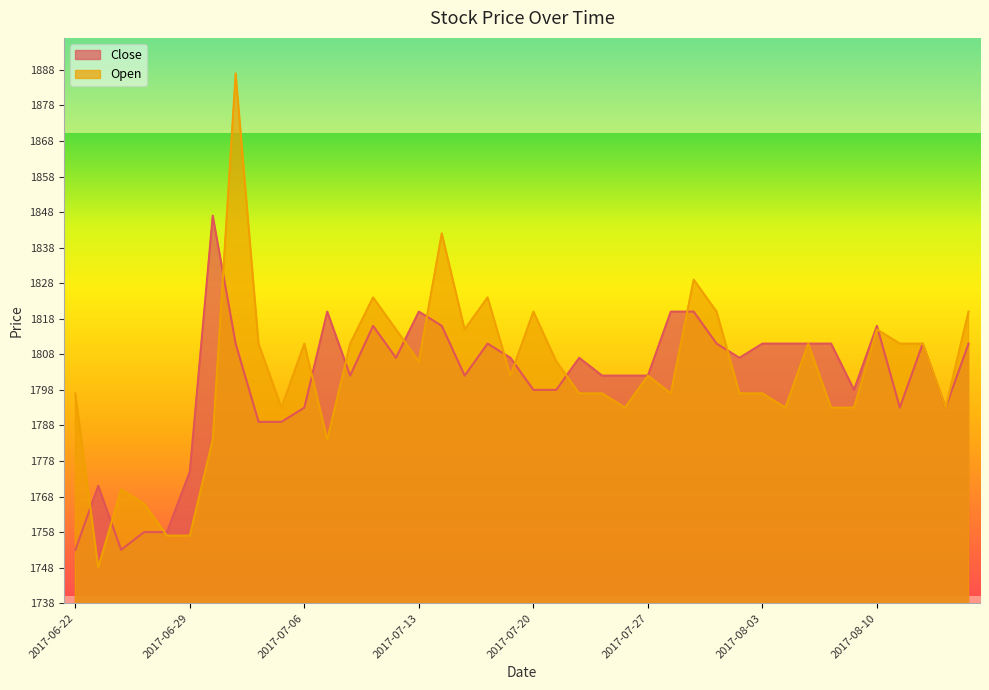

How many interior local valleys does the Open series have?

10